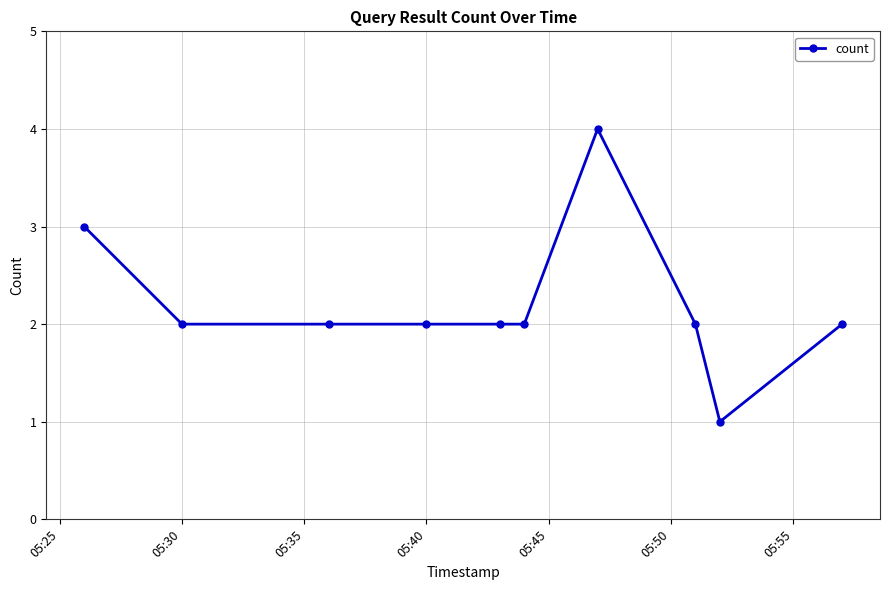

Reading left to right, list all the values displayed in this chart.

3	2	2	2	2	2	4	2	1	2